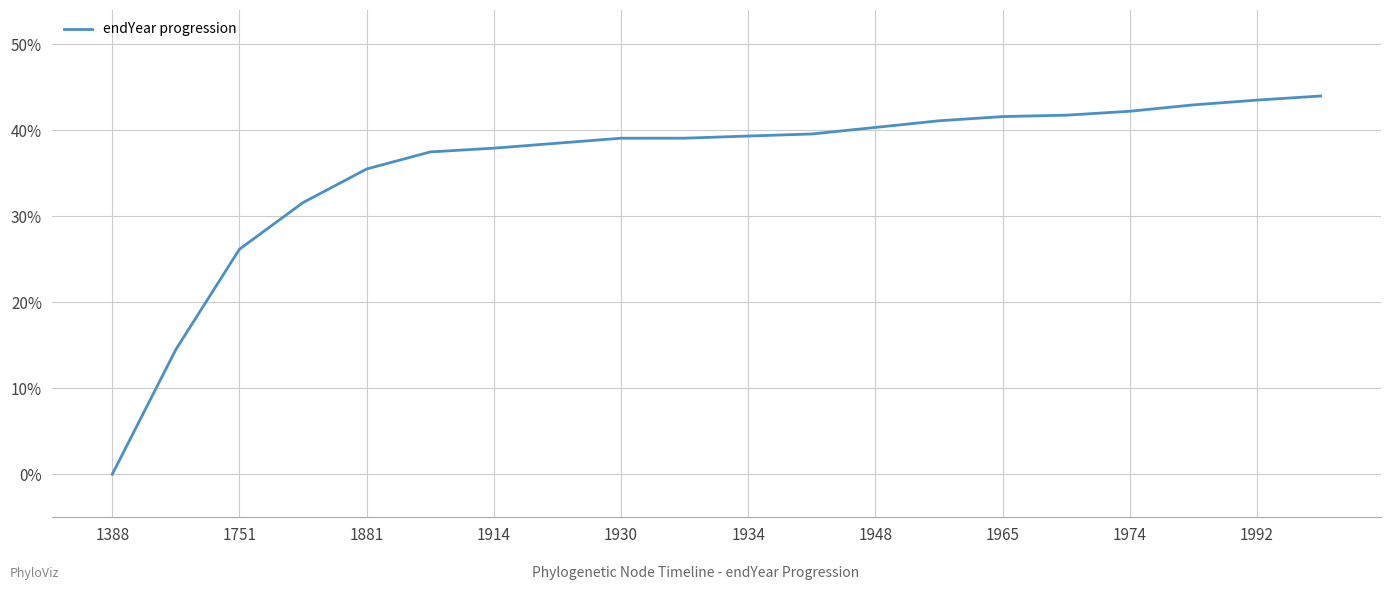

What is the greatest value displayed?

44.0